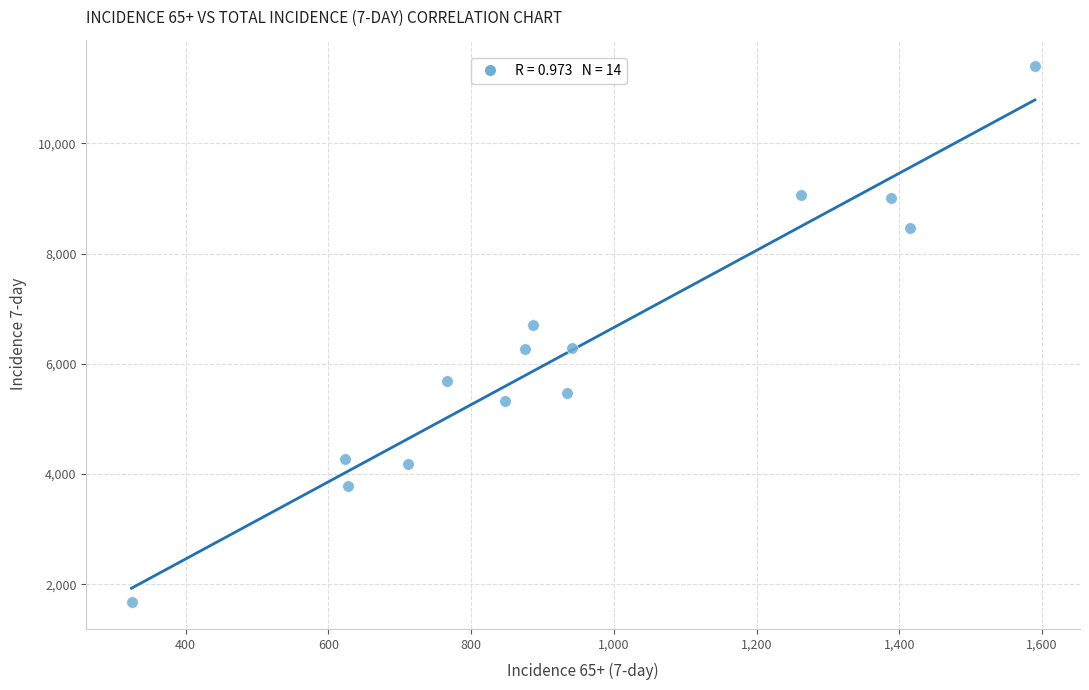

What is the range of Y values (max minus min)?

9724